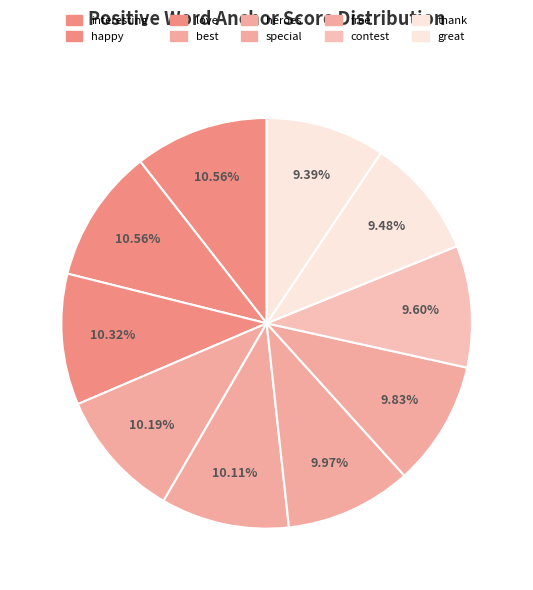

What portion of the pie excludes love?

89.7%